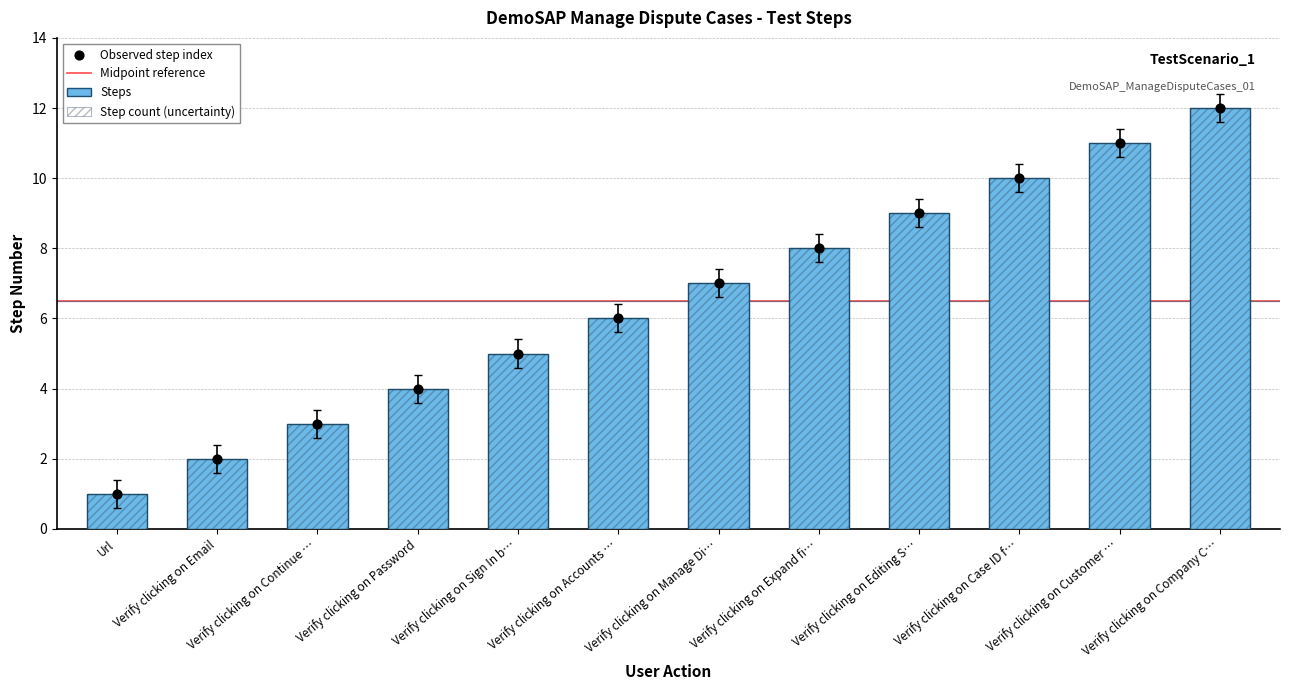

What is the ratio of the value at Verify clicking on Continue … to the value at Verify clicking on Manage Di…?

0.4